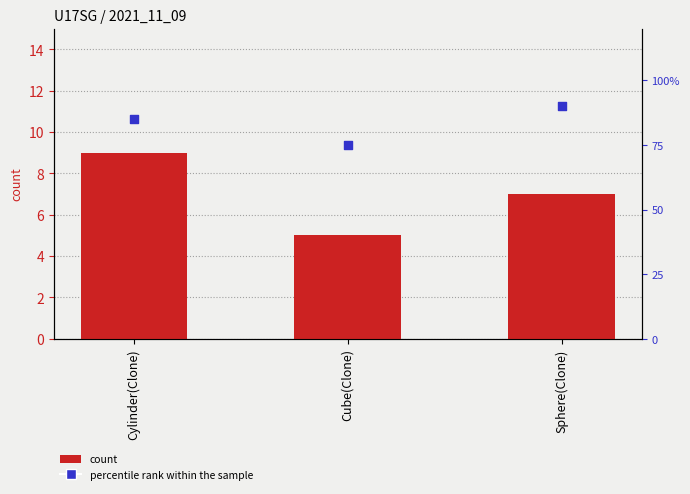

What are all the series names shown in the legend?

count, percentile rank within the sample